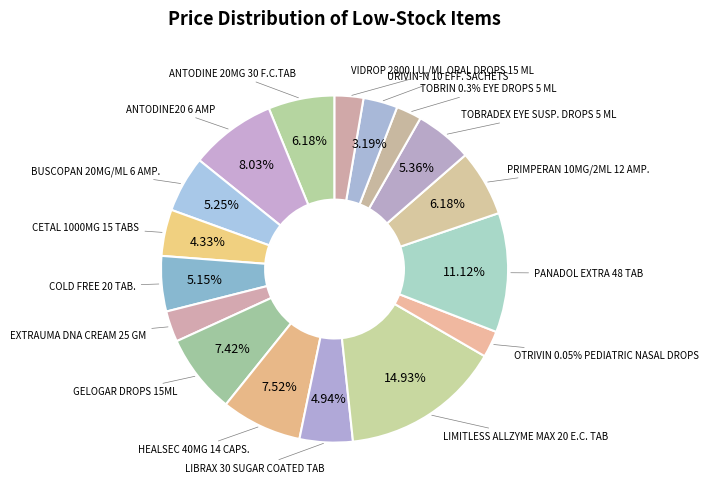

Which category has the biggest portion of the pie?

LIMITLESS ALLZYME MAX 20 E.C. TAB